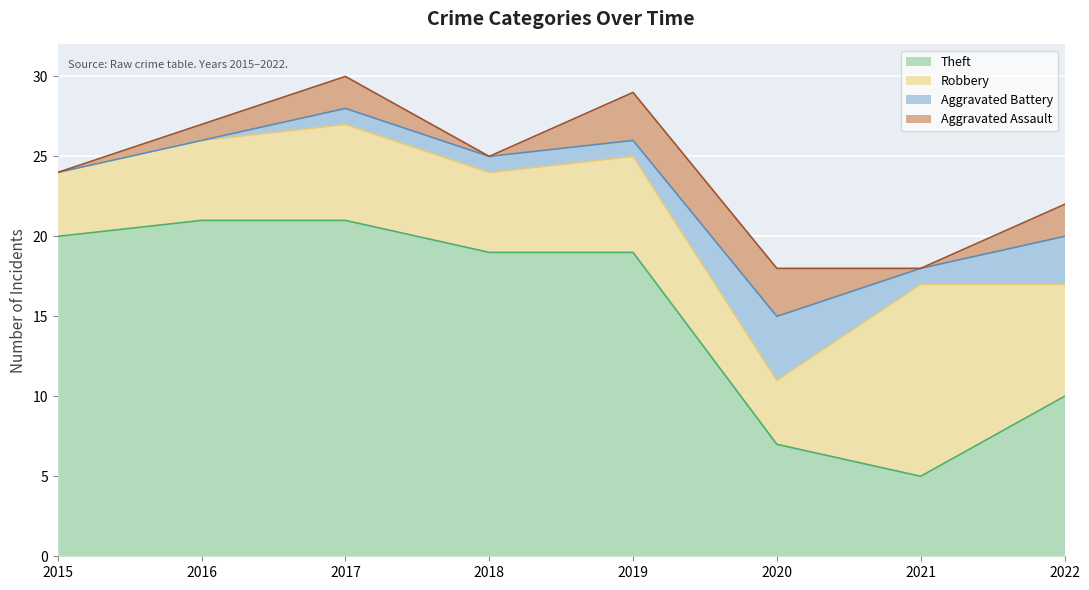

Rank the categories by Robbery value from highest to lowest.

2021, 2022, 2017, 2019, 2016, 2018, 2015, 2020